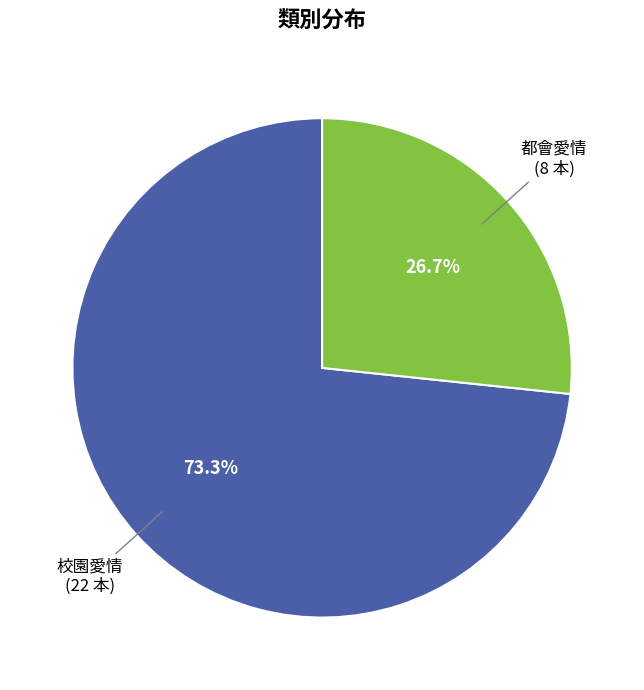

Count the number of slices in the pie.

2